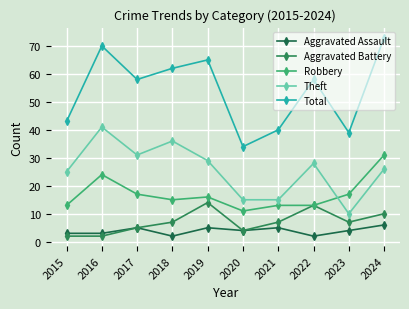

At how many categories does at least one series exceed 71?

1